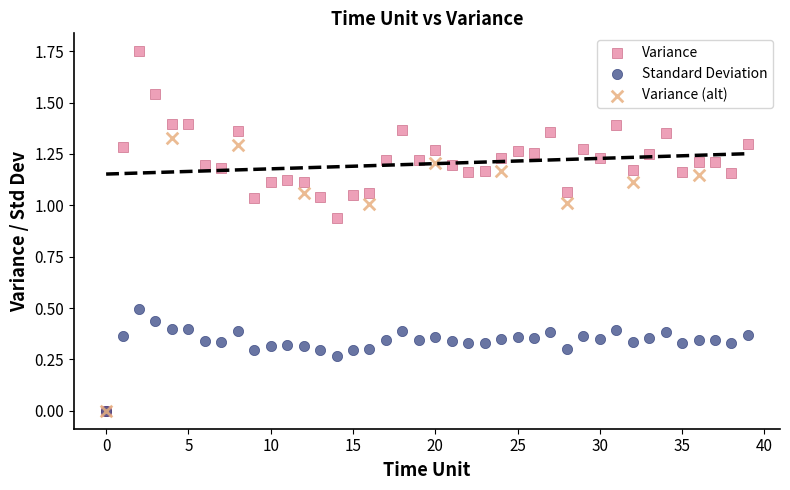

Which series contains the highest Y value?

Variance